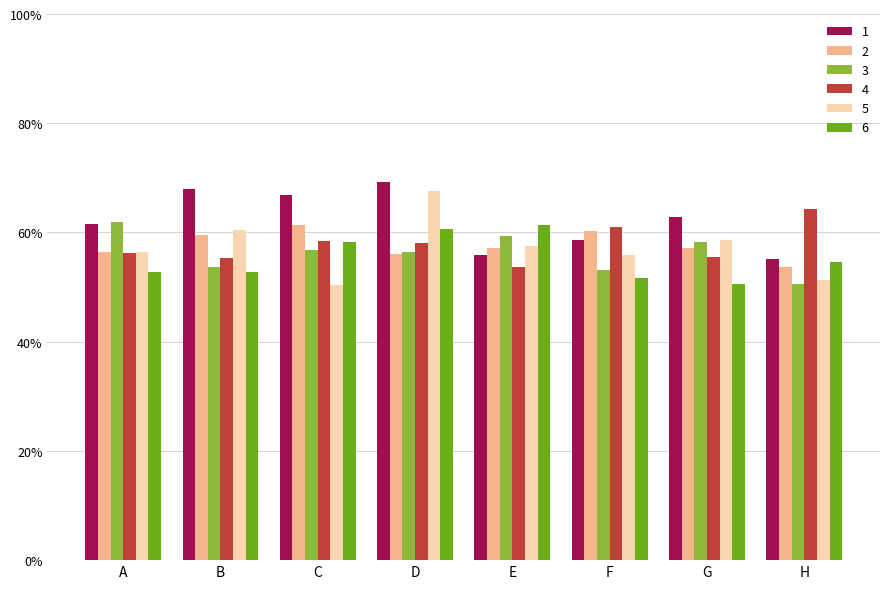

The value of 5 at F is 0.3. True or false?

False